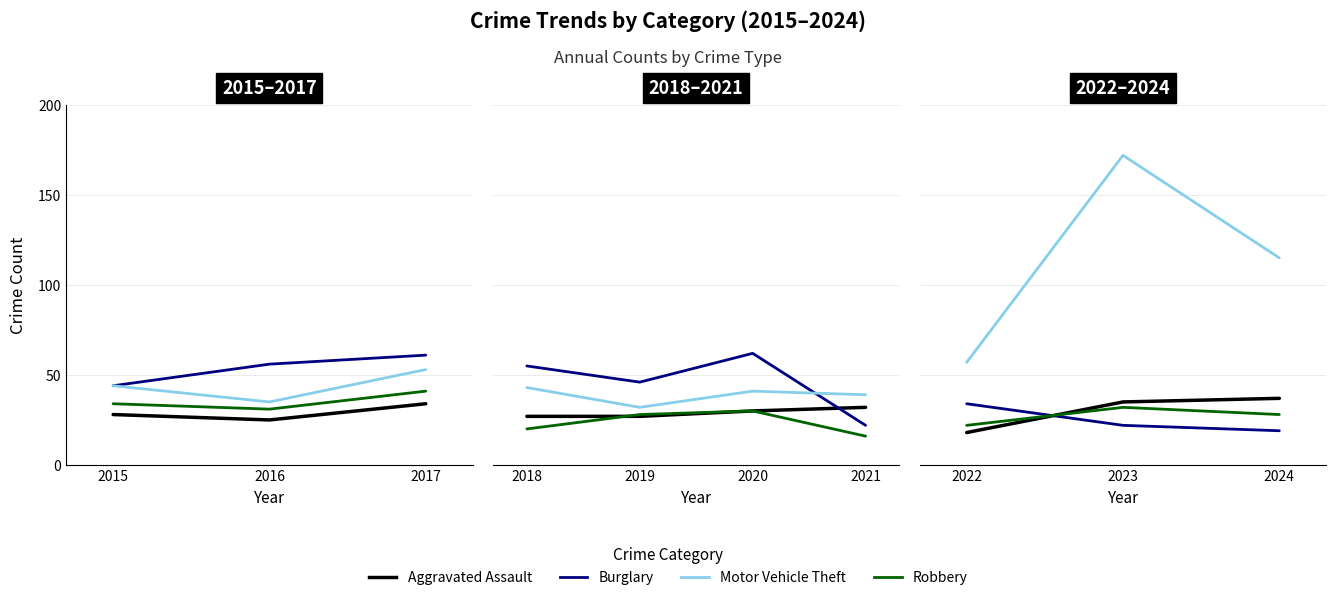

Does the chart display data point markers on the line(s)?

No